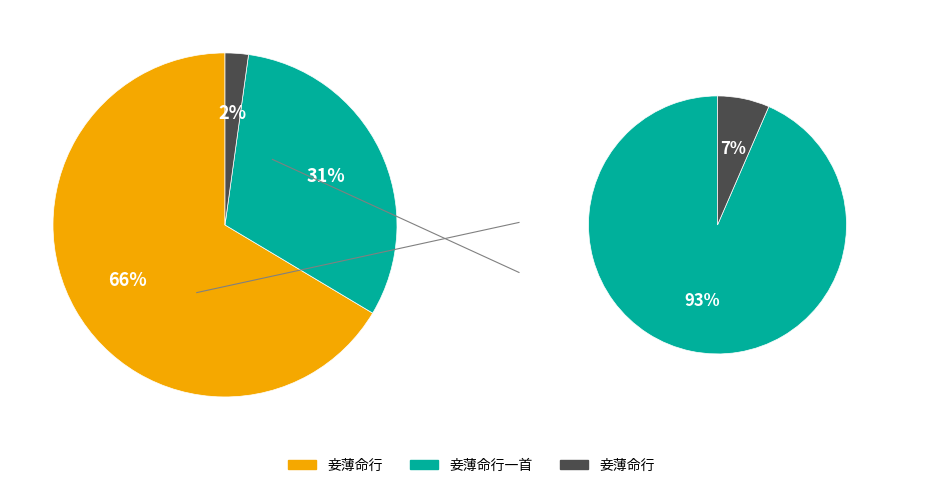

To the nearest percent, what portion does 妾薄命行 represent?

2%